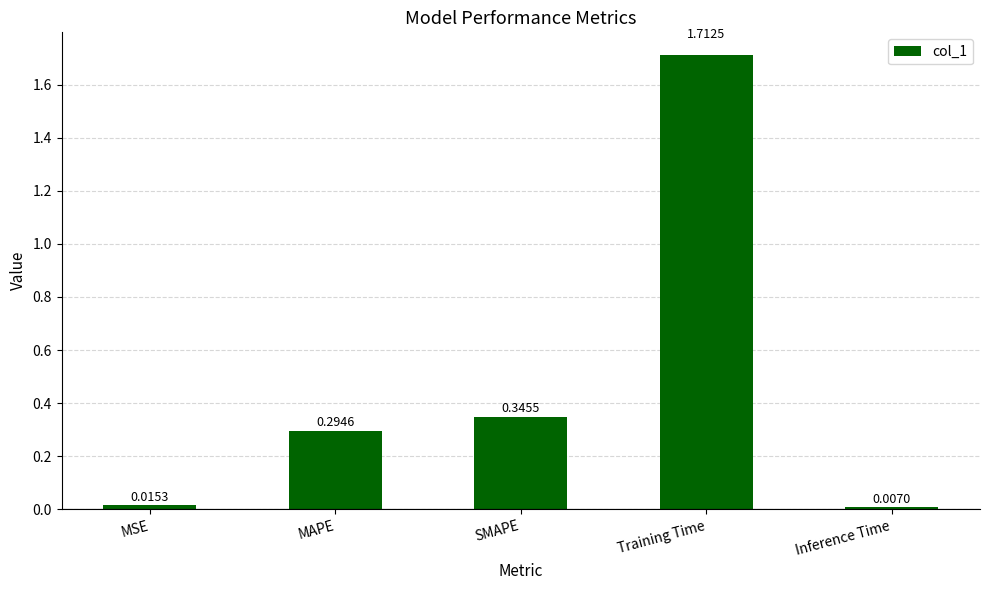

What is the change in value from MSE to SMAPE?

+0.3